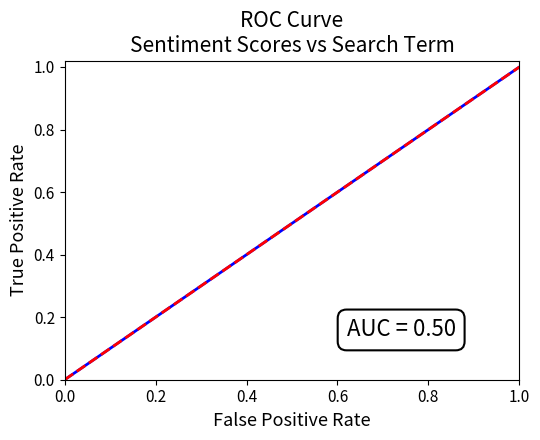

How many values are between 0 and 1?

2